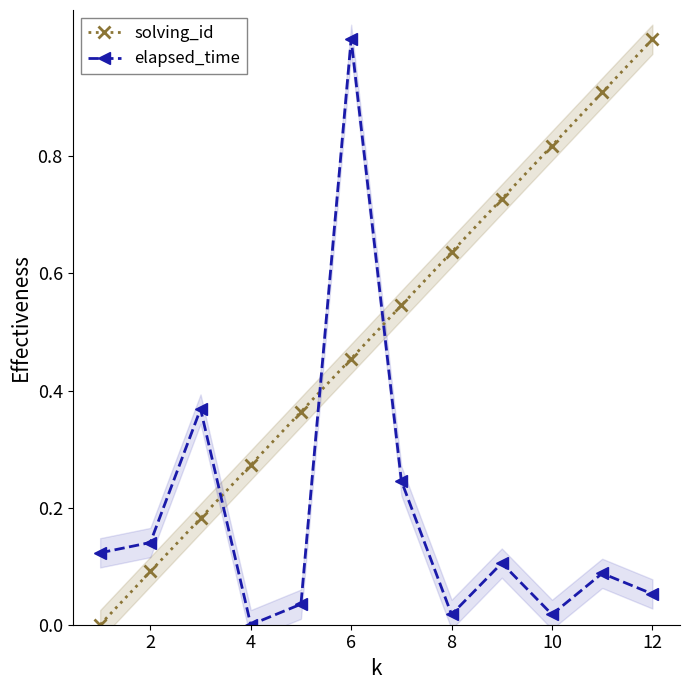

How many times do solving_id and elapsed_time cross each other?

3